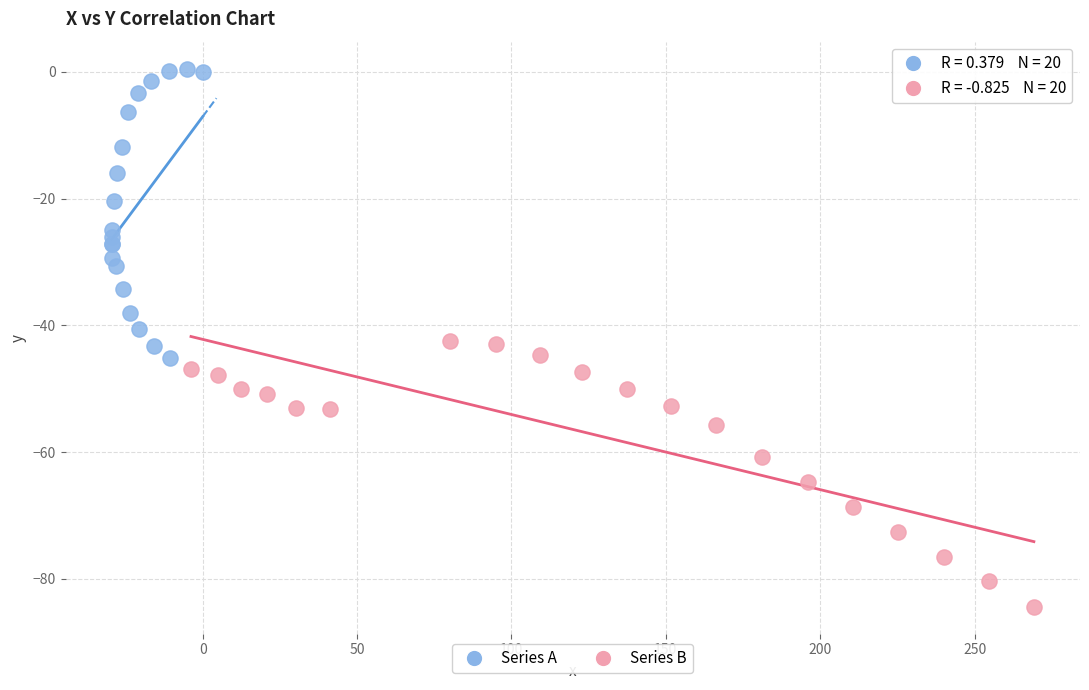

Which series contains the highest Y value?

Series A